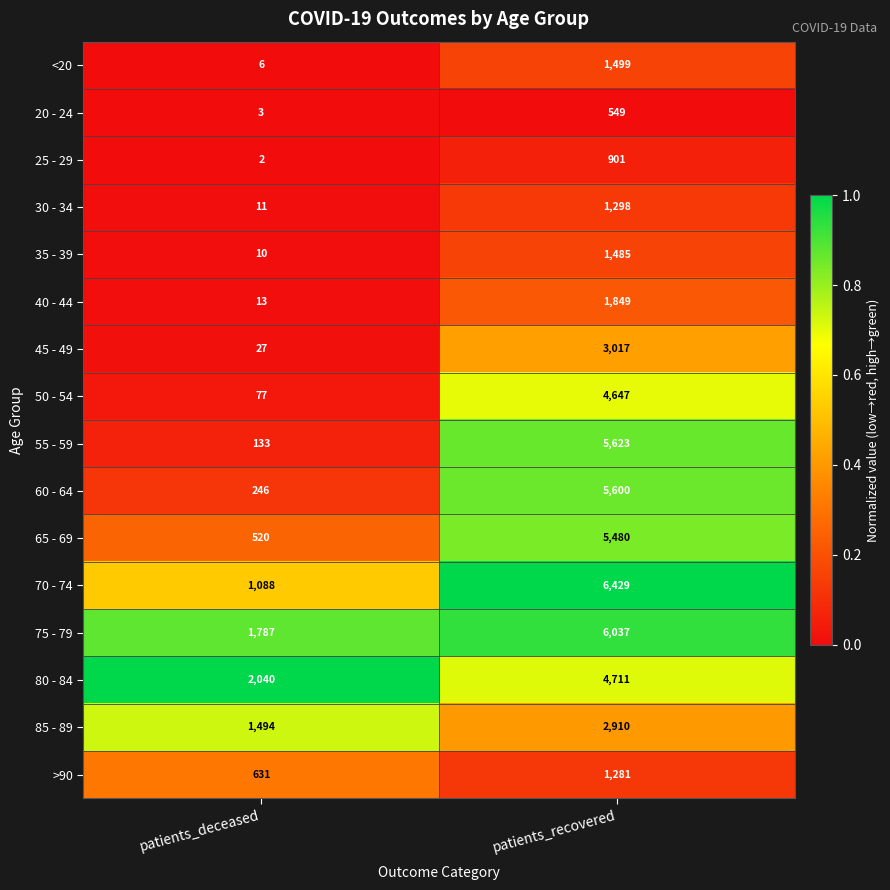

What is the spread (max minus min) of values at patients_recovered?

5880